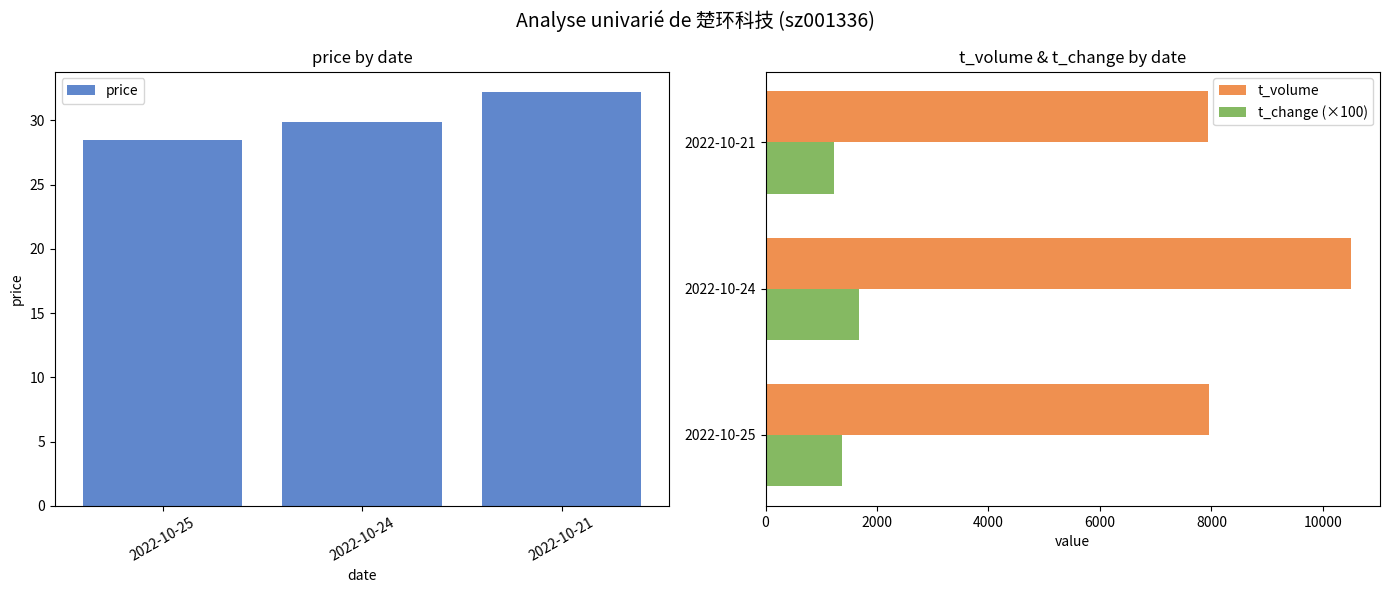

What is the minimum value for price?

28.5